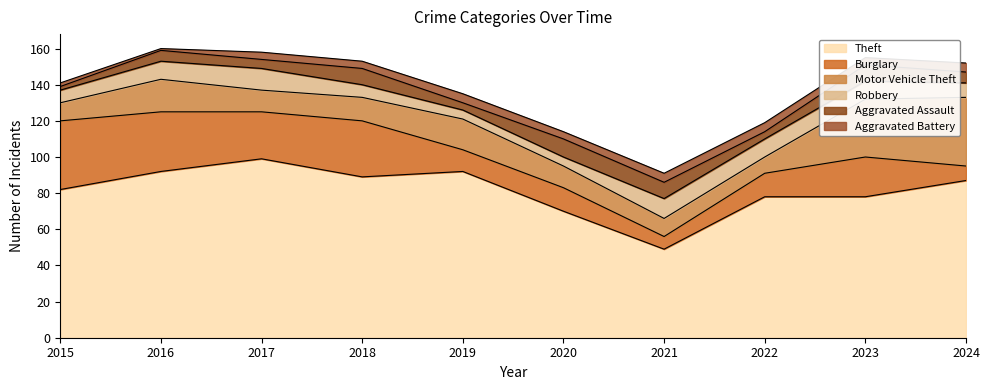

At which category does the chart reach its minimum across all series?

2016